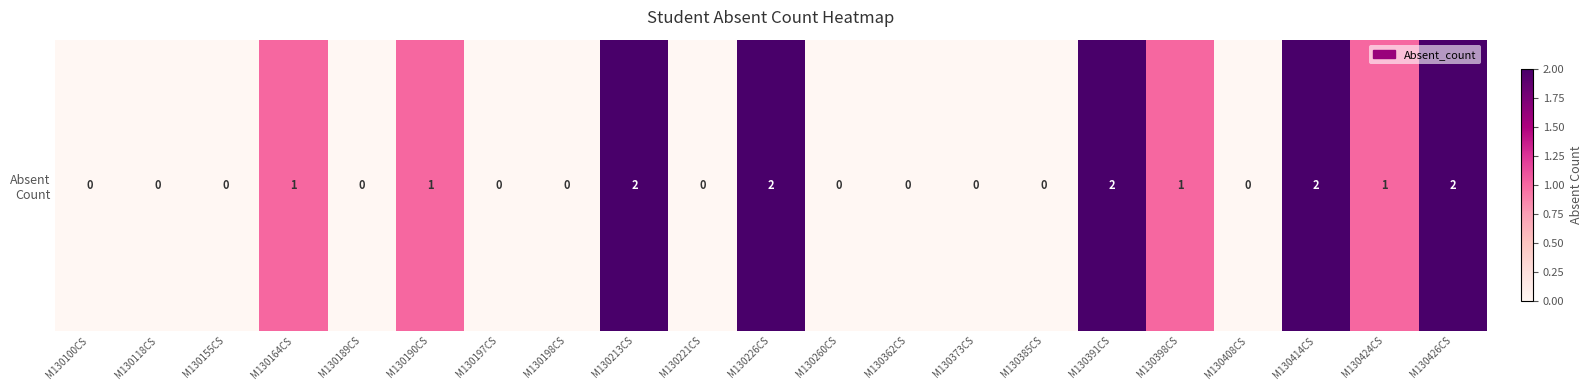

How many series are shown in this chart?

1